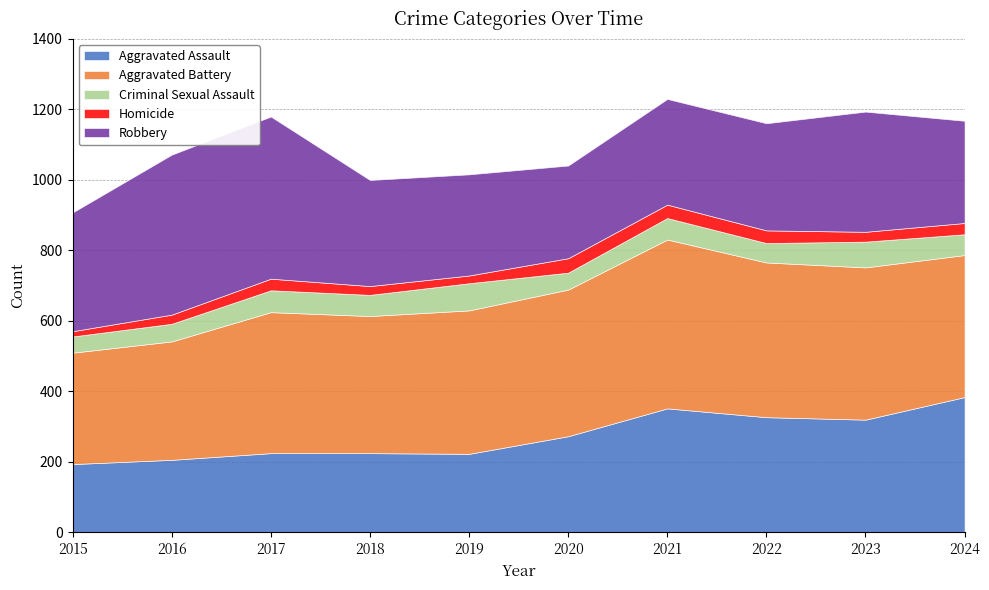

True or false: Aggravated Battery and Aggravated Assault cross at least once.

False